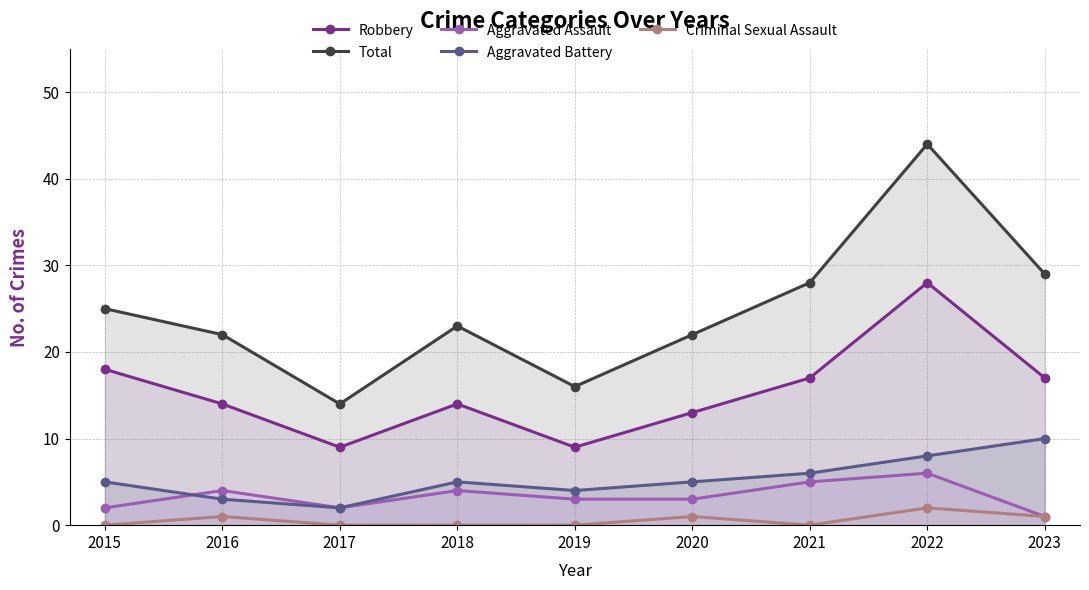

At how many categories does at least one series exceed 12?

9